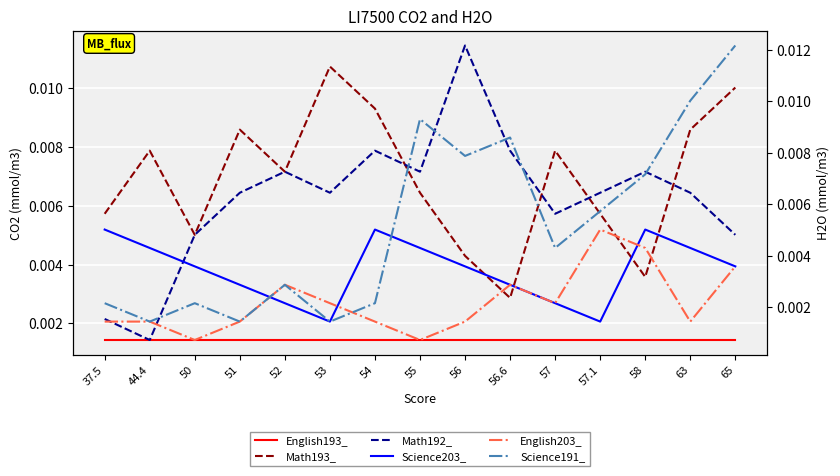

Between which two adjacent categories do Science203_ and Math192_ first intersect?

44.4 and 50